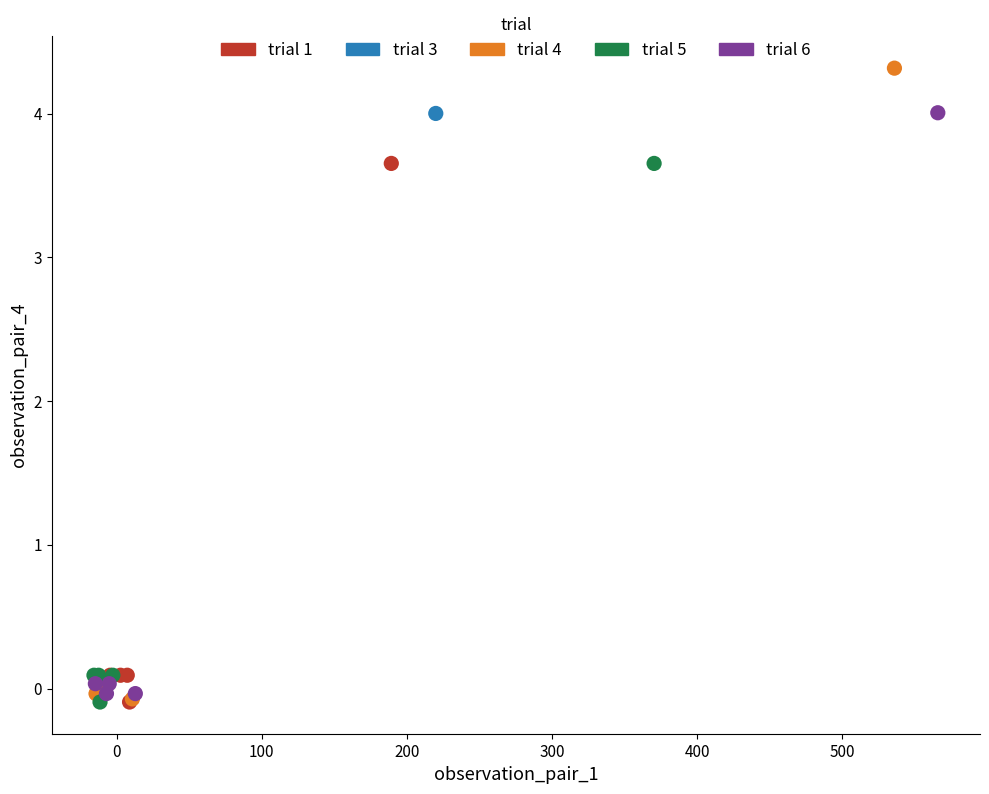

Which series has the widest spread of Y values?

trial 4